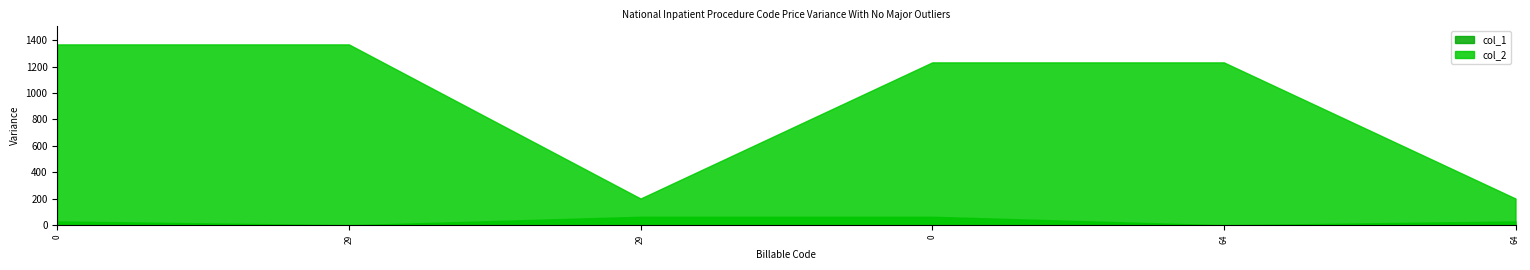

List the series in order of their overall mean, lowest first.

col_1, col_2